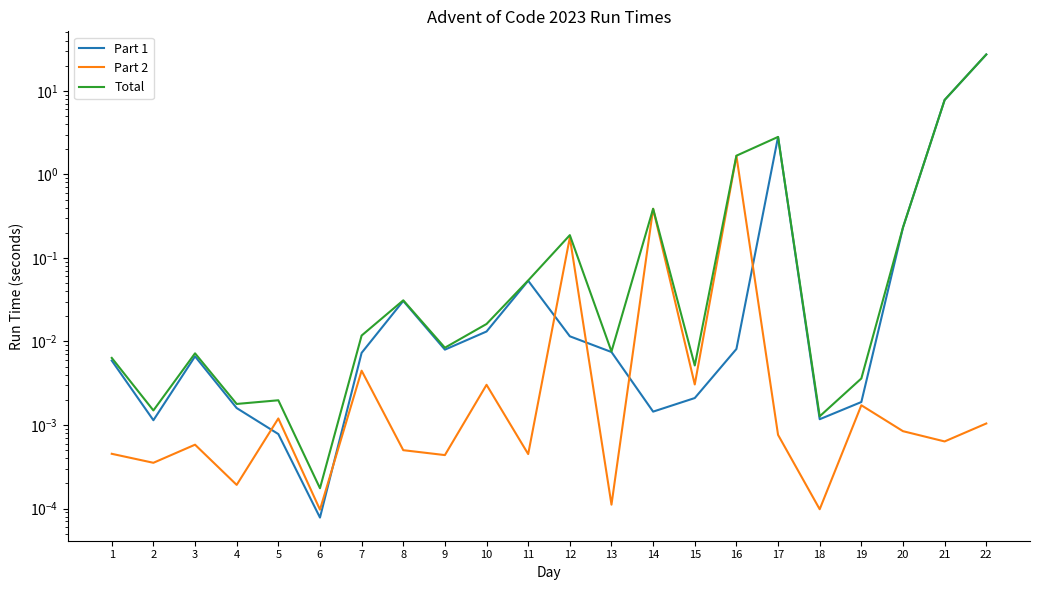

At which label is Part 2 closest to 0?

6